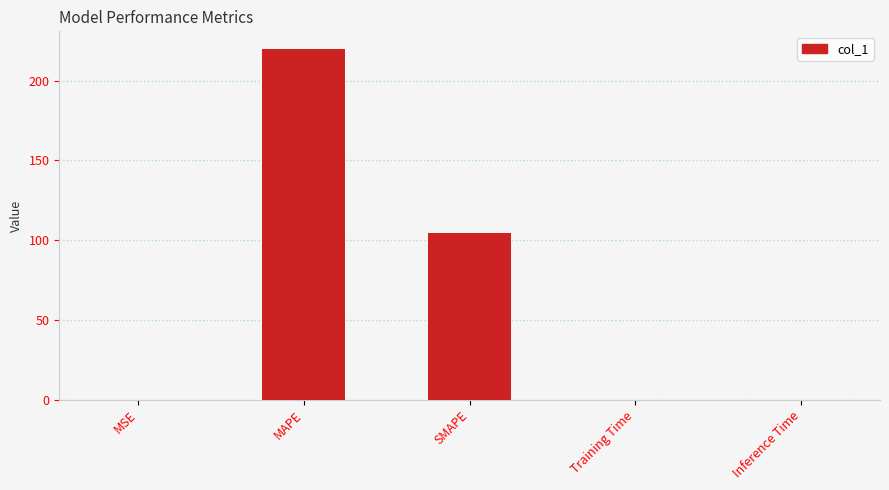

What is the approximate value at SMAPE?

104.8